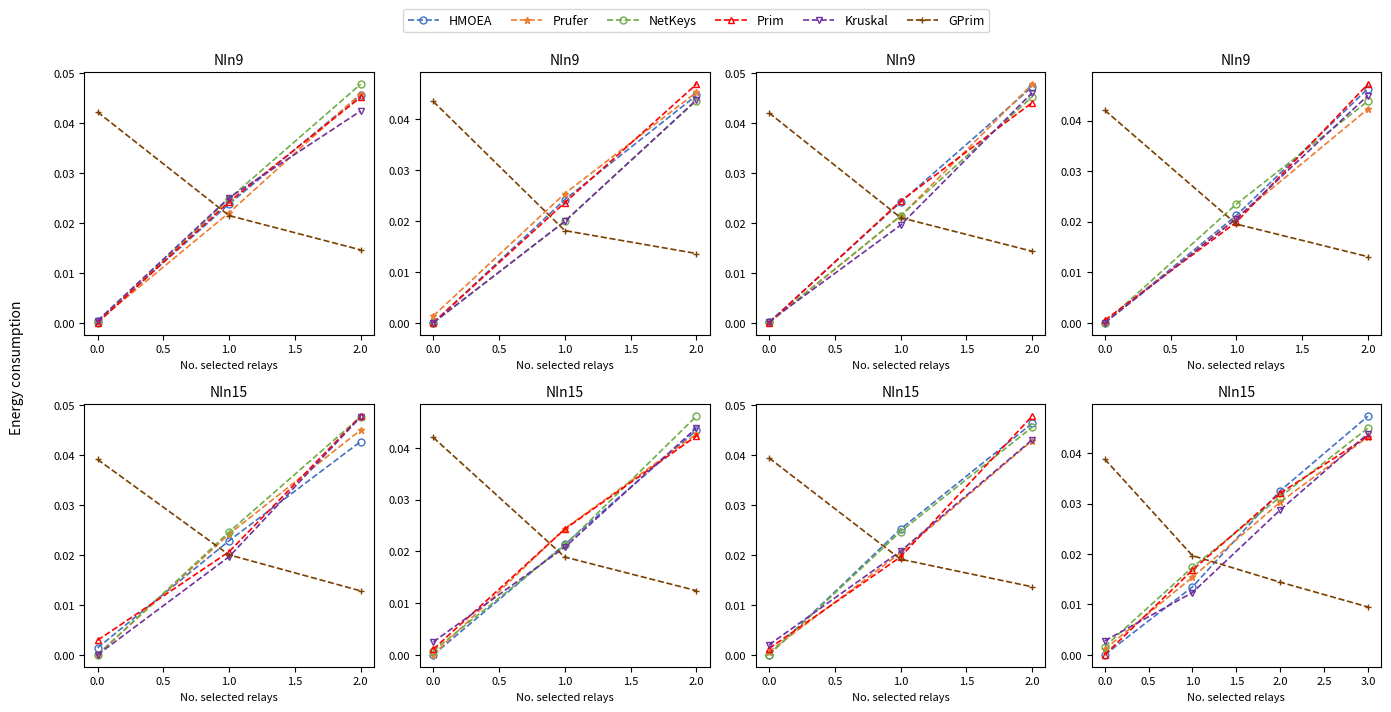

Which series changed the most between −0.5 and 0.0?

GPrim